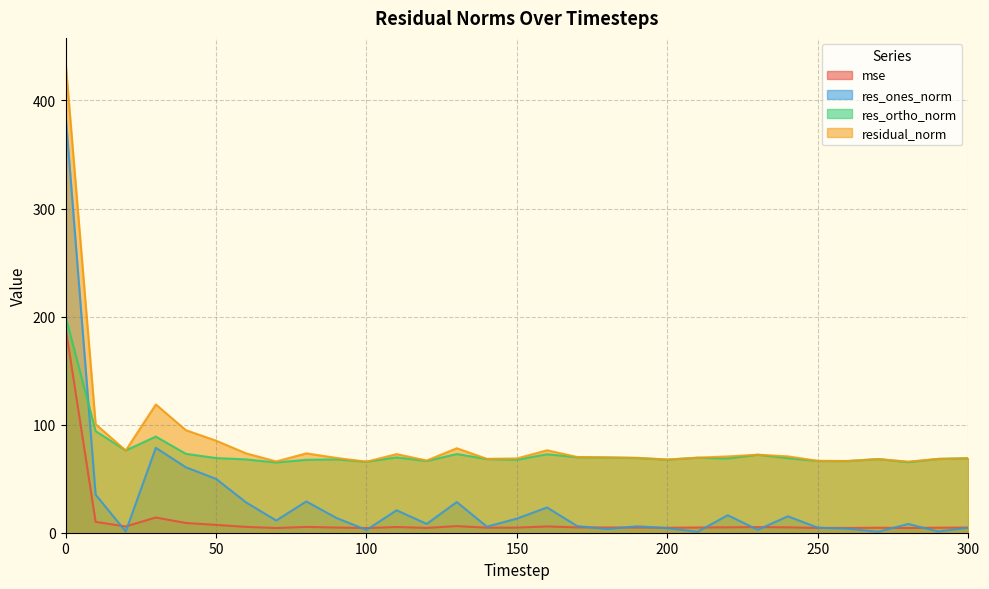

Reading left to right, transcribe all the data shown in this chart.

mse: 0=190.2	10=10.1	20=5.8	30=14.1	40=9.0	50=7.3	60=5.4	70=4.4	80=5.4	90=4.8	100=4.3	110=5.3	120=4.5	130=6.1	140=4.7	150=4.7	160=5.8	170=4.9	180=4.9	190=4.8	200=4.6	210=4.8	220=5.0	230=5.2	240=5.0	250=4.4	260=4.4	270=4.6	280=4.3	290=4.7	300=4.8
res_ones_norm: 0=387.3	10=35.2	20=1.2	30=78.6	40=60.5	50=49.8	60=28.1	70=11.3	80=28.9	90=13.7	100=2.6	110=20.8	120=8.2	130=28.4	140=5.6	150=13.1	160=23.4	170=6.2	180=3.4	190=6.0	200=4.2	210=0.9	220=16.2	230=2.7	240=15.2	250=4.7	260=3.7	270=0.8	280=8.1	290=1.1	300=4.6
res_ortho_norm: 0=200.3	10=94.0	20=76.1	30=89.0	40=73.0	50=69.1	60=67.8	70=65.0	80=67.5	90=67.9	100=65.7	110=69.7	120=66.3	130=72.8	140=68.1	150=67.5	160=72.6	170=69.8	180=69.6	190=69.1	200=67.6	210=69.4	220=68.7	230=72.1	240=69.0	250=66.3	260=66.3	270=68.2	280=65.3	290=68.3	300=68.9
residual_norm: 0=436.1	10=100.4	20=76.1	30=118.7	40=94.9	50=85.2	60=73.4	70=66.0	80=73.4	90=69.2	100=65.7	110=72.7	120=66.8	130=78.2	140=68.4	150=68.8	160=76.3	170=70.1	180=69.7	190=69.3	200=67.7	210=69.4	220=70.6	230=72.2	240=70.7	250=66.5	260=66.4	270=68.2	280=65.8	290=68.3	300=69.1